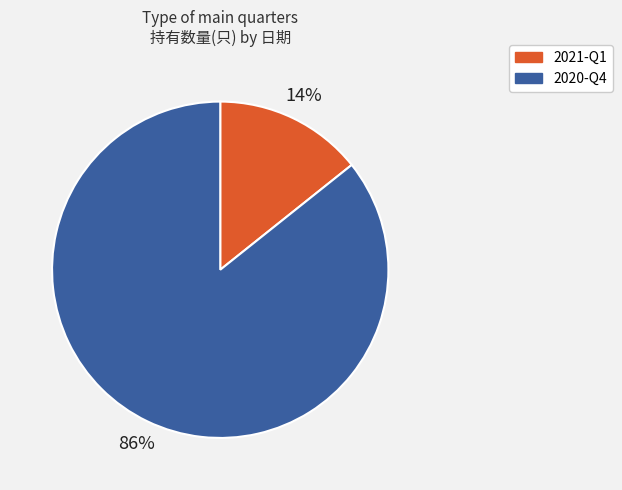

To the nearest percent, what percentage of the pie is 2021-Q1?

14%